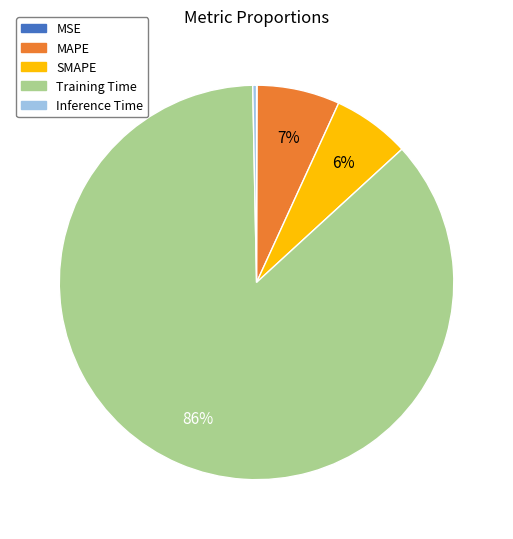

Which slice is the largest?

Training Time